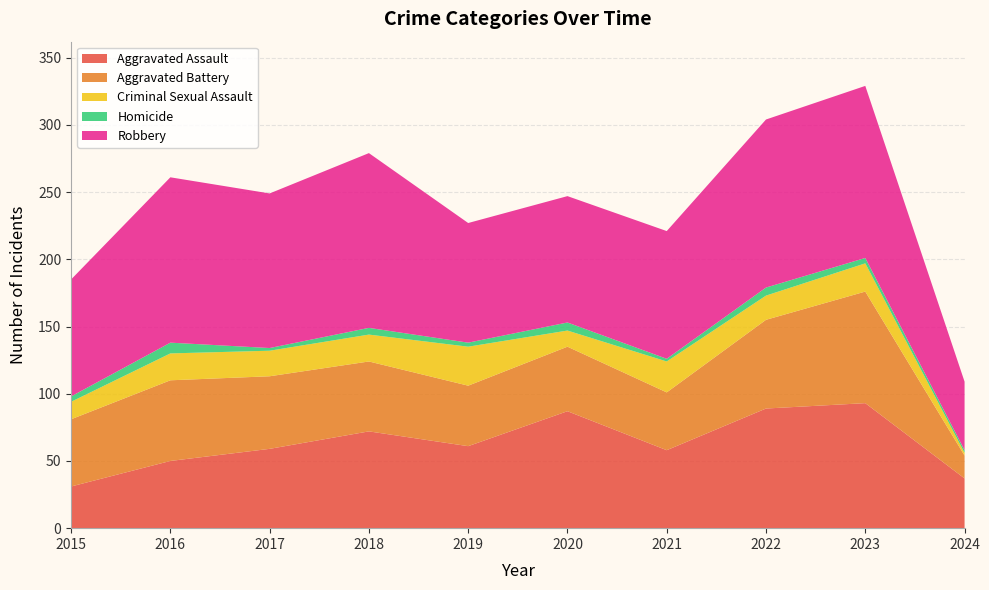

Reading right to left, transcribe all the data shown in this chart.

Aggravated Assault: 37	93	89	58	87	61	72	59	50	31
Aggravated Battery: 17	83	66	43	48	45	52	54	60	50
Criminal Sexual Assault: 2	21	18	23	12	29	20	19	20	13
Homicide: 2	4	6	2	6	3	5	2	8	4
Robbery: 51	128	125	95	94	89	130	115	123	87